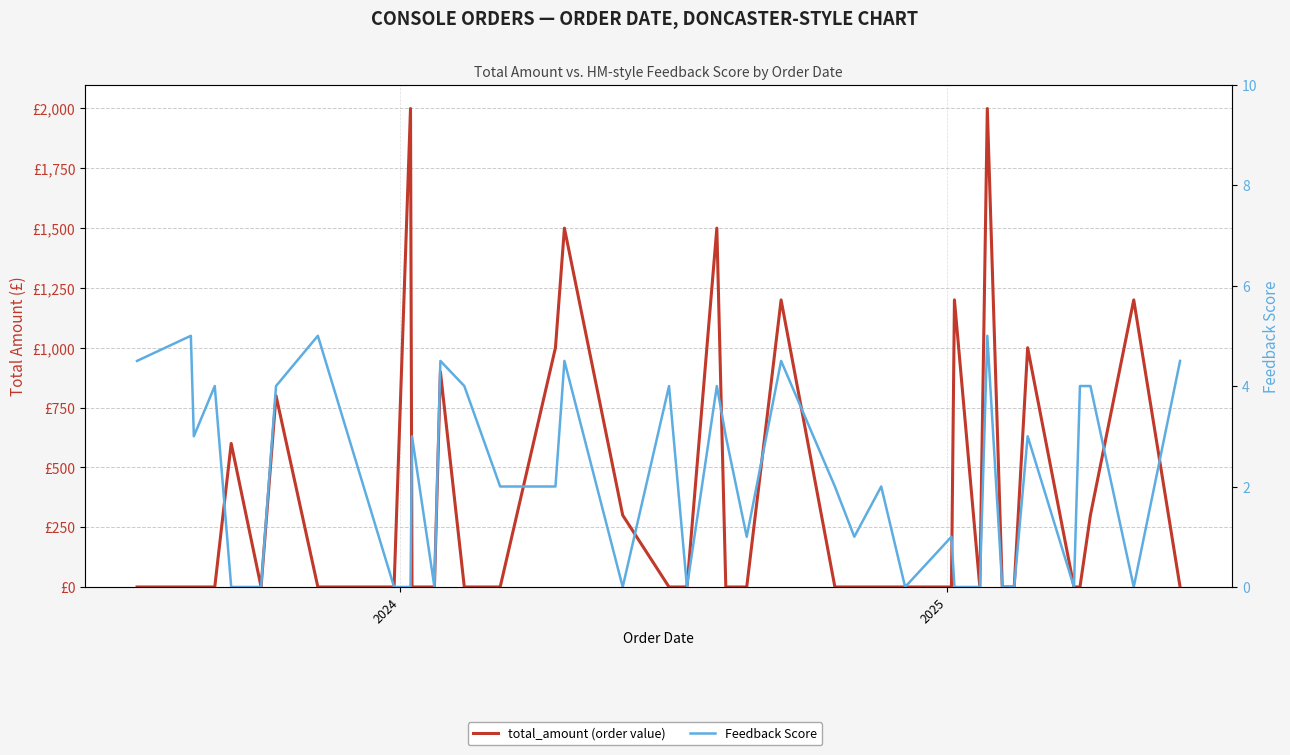

Reading right to left, what are all the values shown in this chart?

total_amount (order value): 0.0	1200.0	300.0	0.0	0.0	1000.0	0.0	0.0	2000.0	0.0	1200.0	0.0	0.0	0.0	0.0	0.0	1200.0	0.0	0.0	1500.0	0.0	0.0	300.0	1500.0	1000.0	0.0	0.0	900.0	0.0	0.0	2000.0	0.0	0.0	800.0	0.0	600.0	0.0	0.0	0.0	0.0
Feedback Score: 4.5	0.0	4.0	4.0	0.0	3.0	0.0	0.0	5.0	0.0	0.0	1.0	0.0	2.0	1.0	2.0	4.5	1.0	3.0	4.0	0.0	4.0	0.0	4.5	2.0	2.0	4.0	4.5	0.0	3.0	0.0	0.0	5.0	4.0	0.0	0.0	4.0	3.0	5.0	4.5